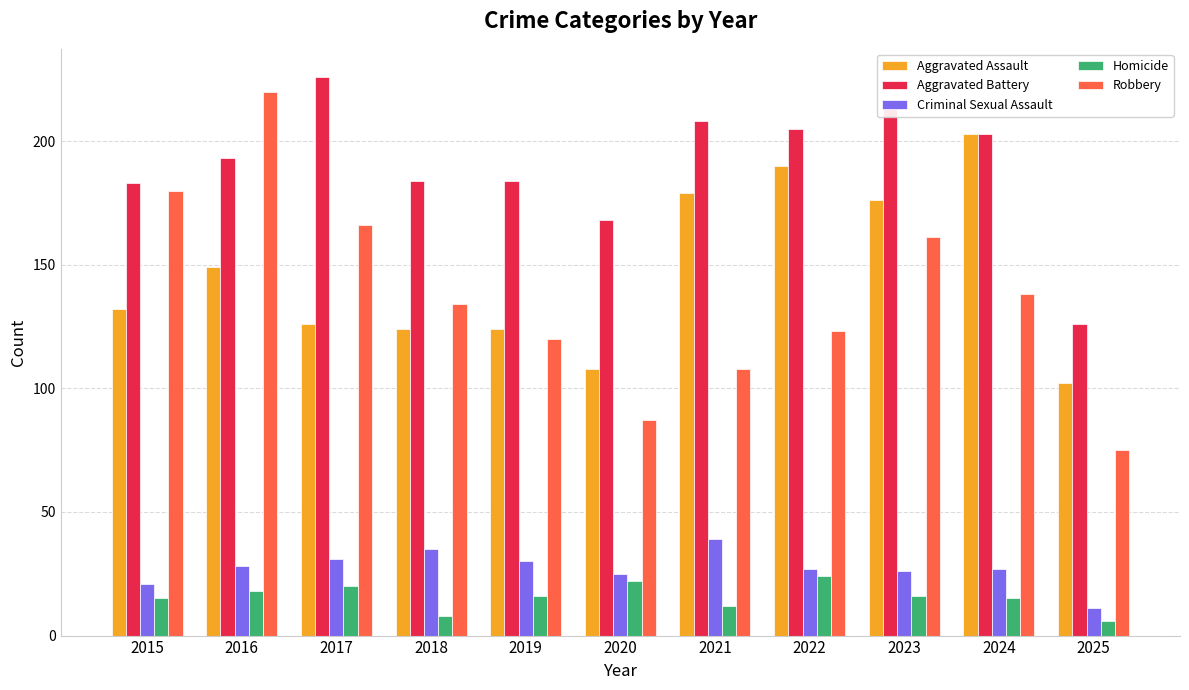

How many data points in Robbery are less than 134?

5